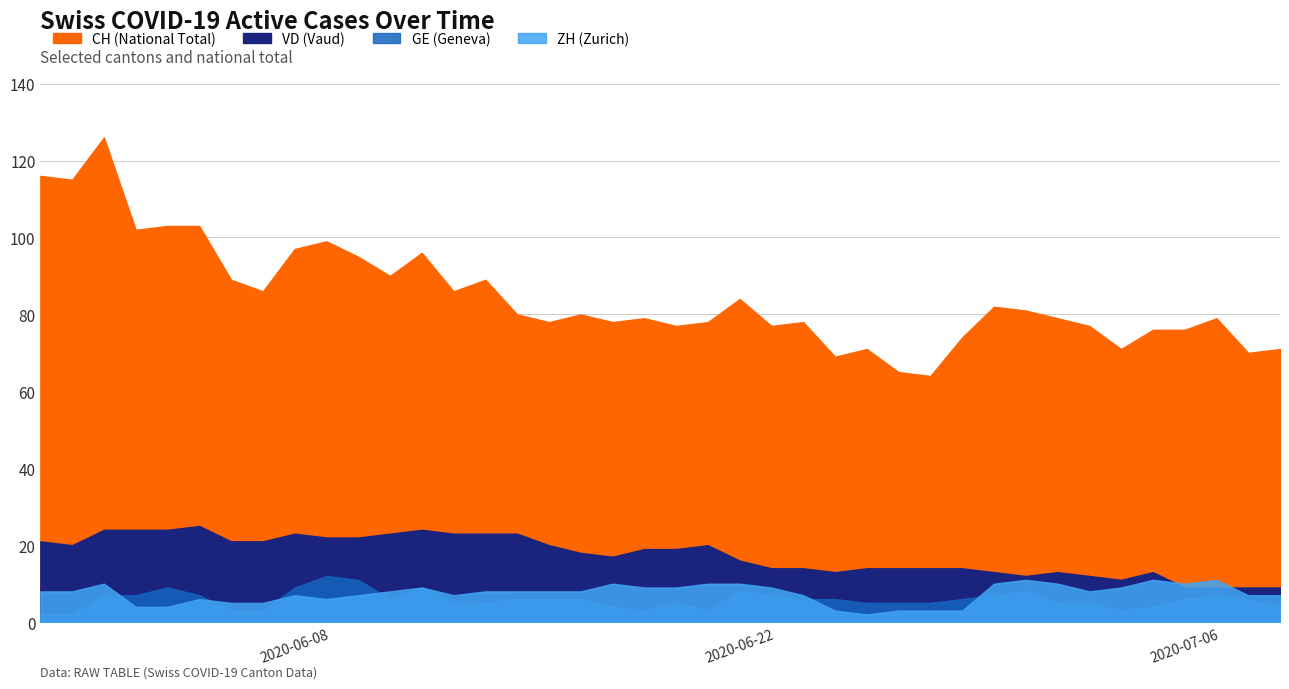

True or false: GE and ZH intersect in this chart.

True